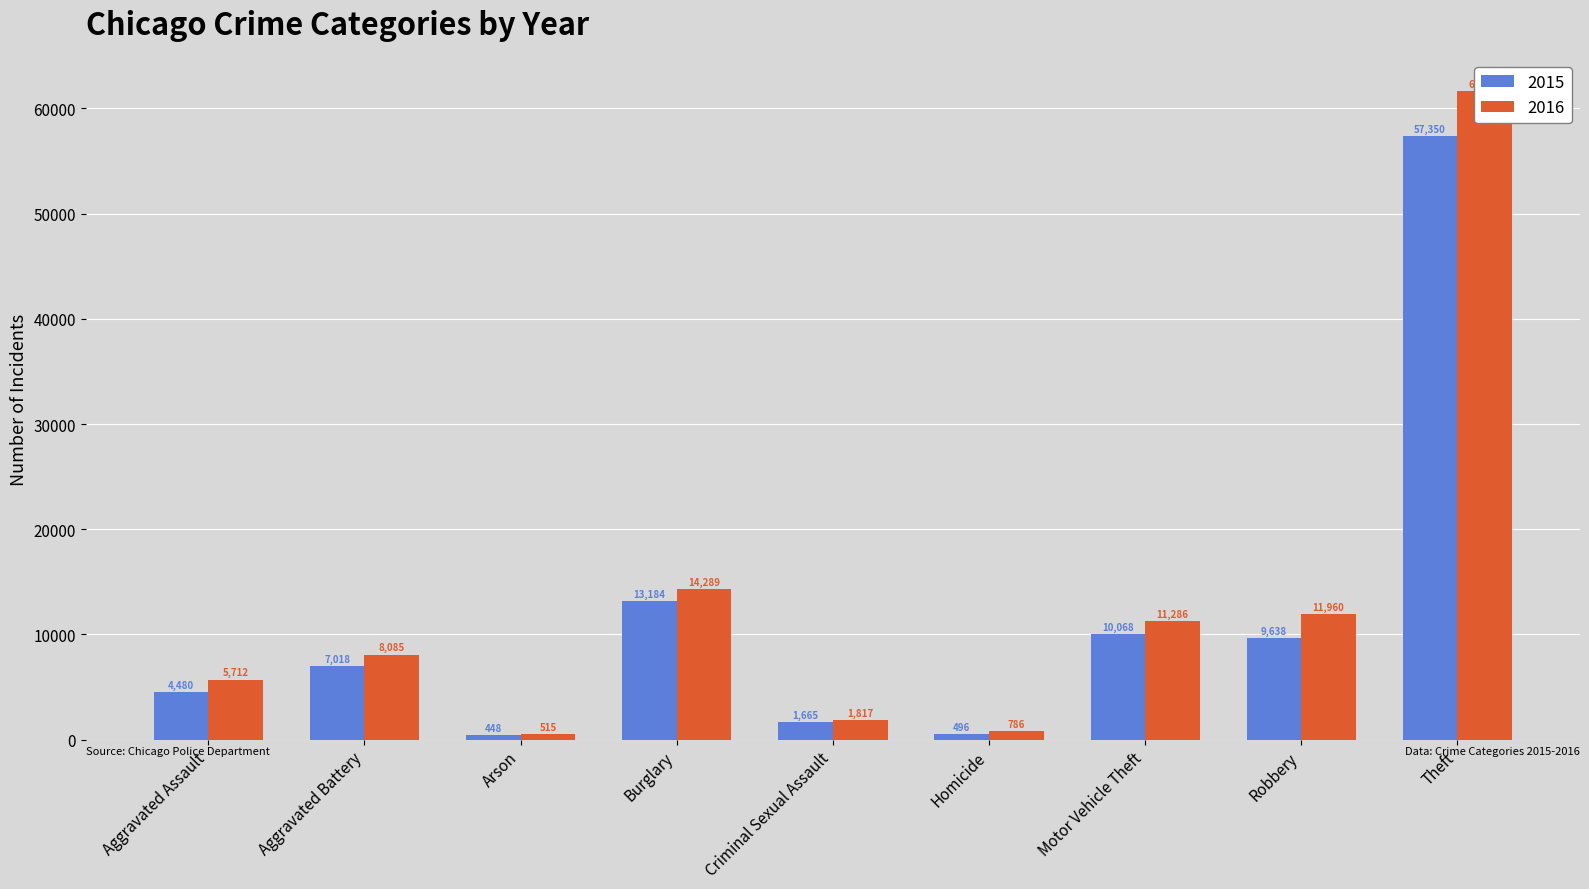

At how many categories does at least one series exceed 44777?

1